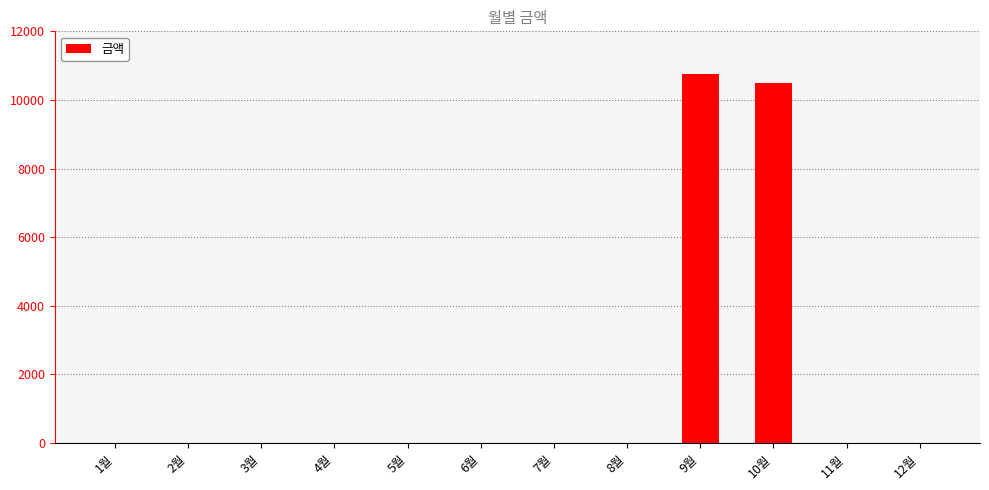

Which category has the highest value across all series?

9월